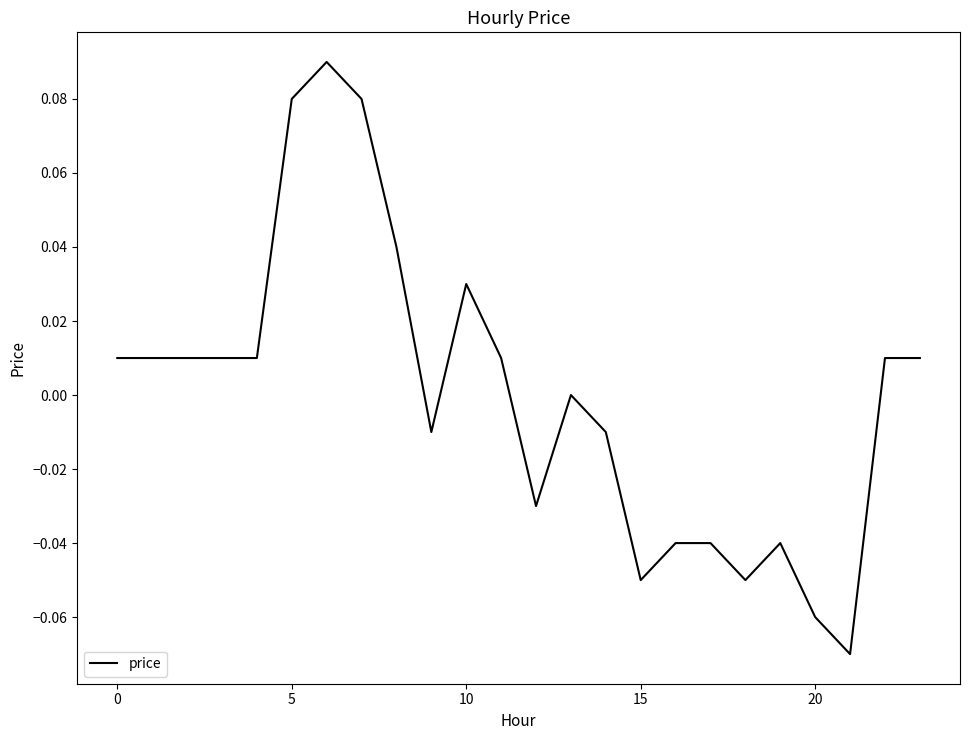

Does the chart have visible grid lines?

No